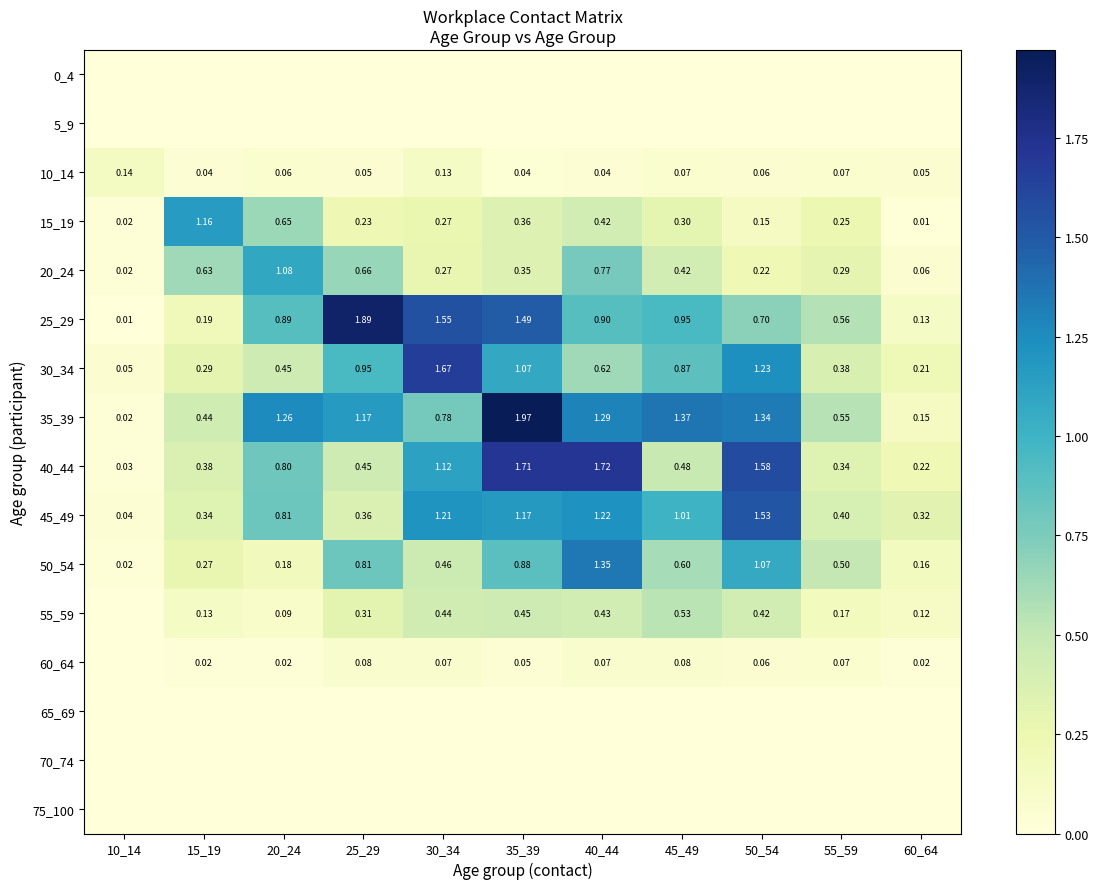

At how many categories does at least one series exceed 1?

8